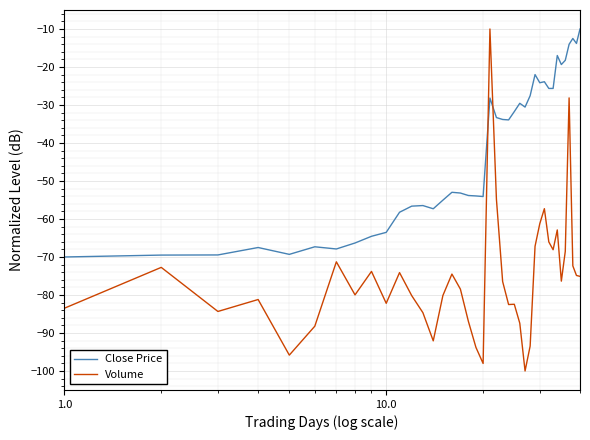

Which series has the largest total across all categories?

Close Price